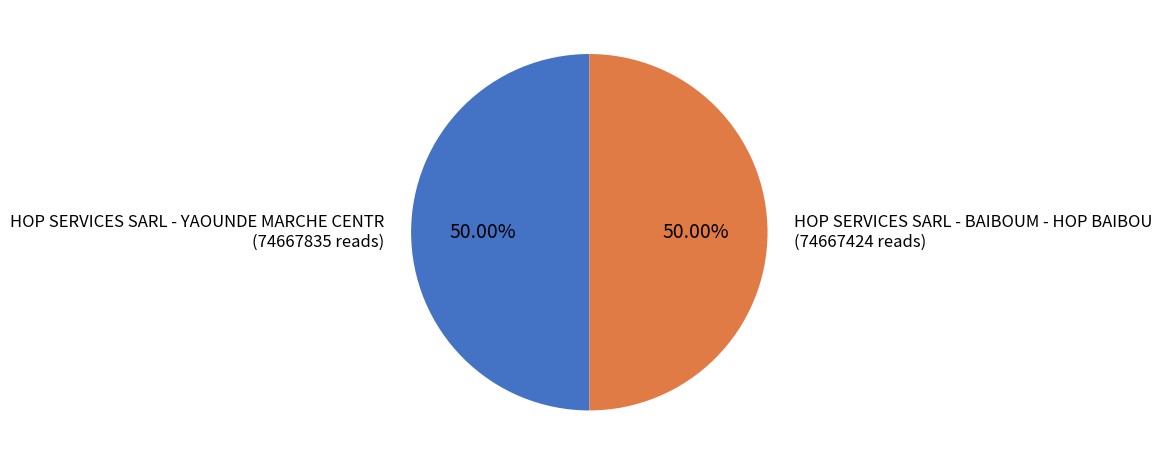

Is the sum of HOP SERVICES SARL - BAIBOUM - HOP BAIBOU and HOP SERVICES SARL - YAOUNDE MARCHE CENTR greater than half?

Yes